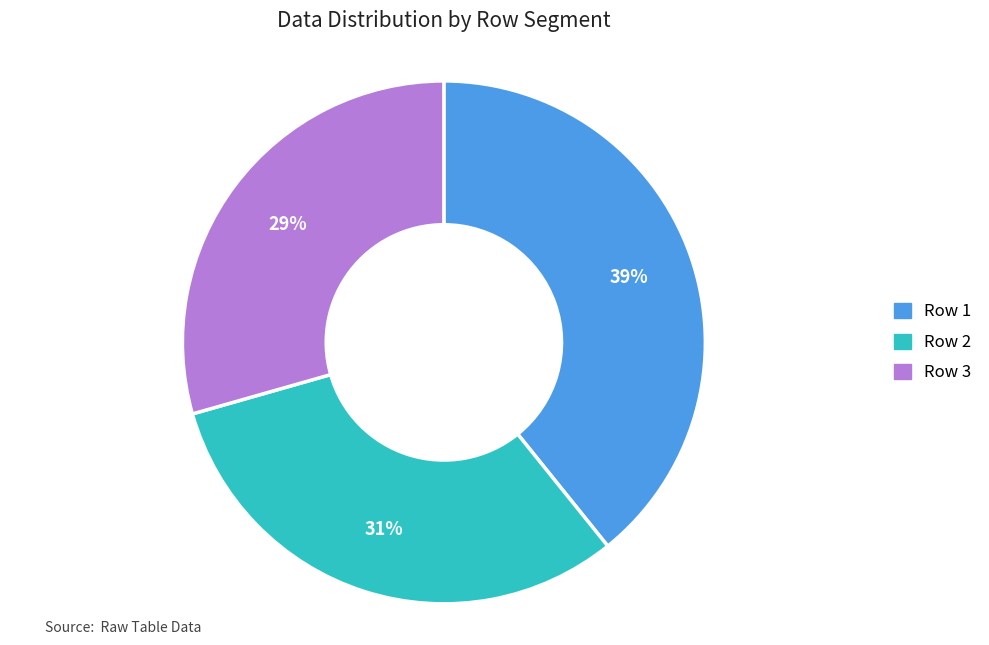

How many slices are in this pie chart?

3